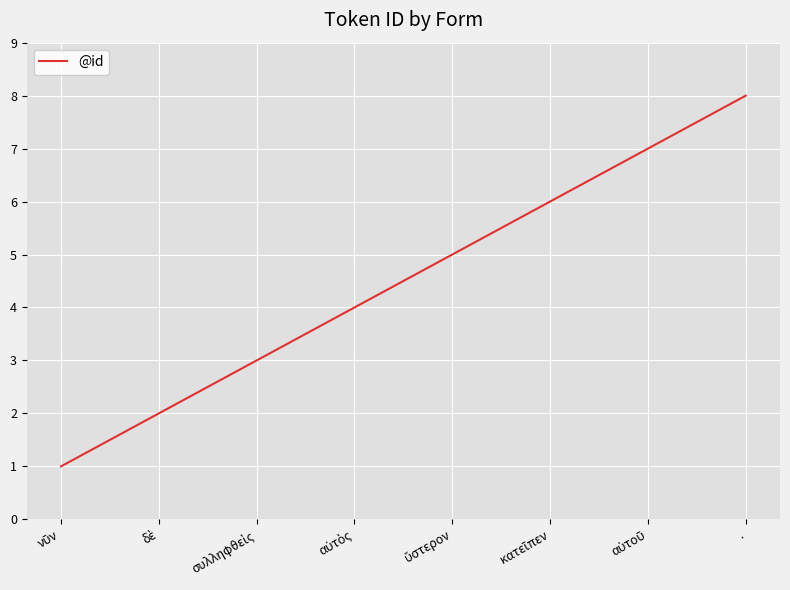

True or false: there are more than 0 points higher than both neighbors.

False